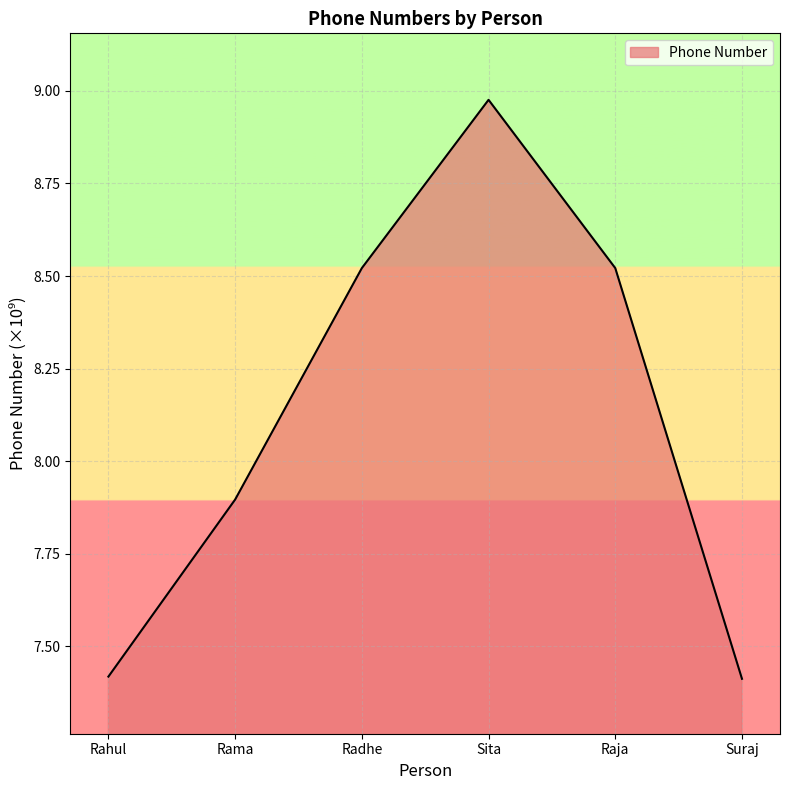

How many series are shown in this chart?

1